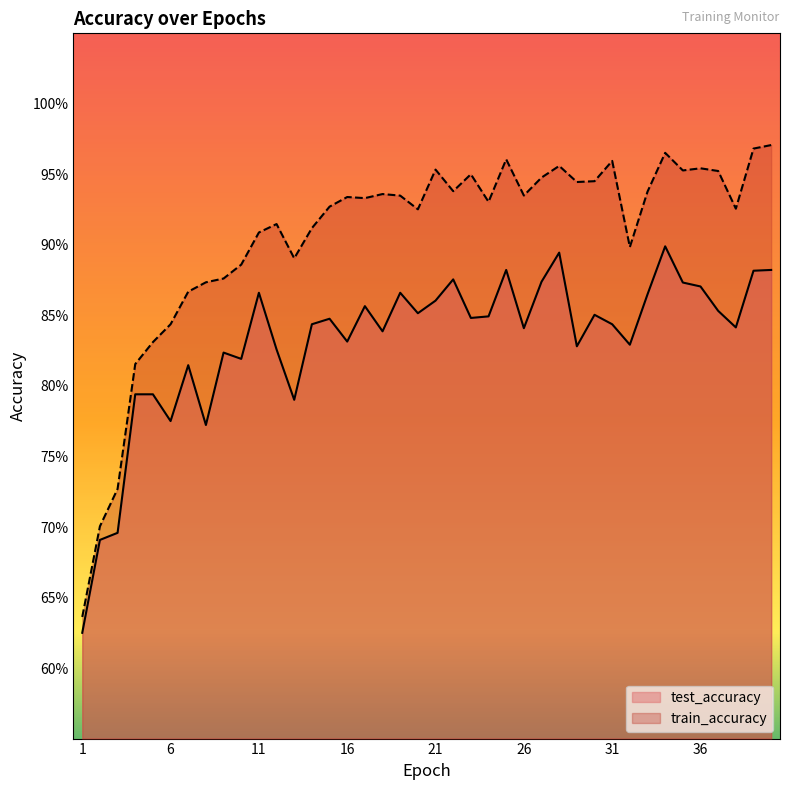

True or false: train_accuracy has more than 1 points higher than both neighbors.

True